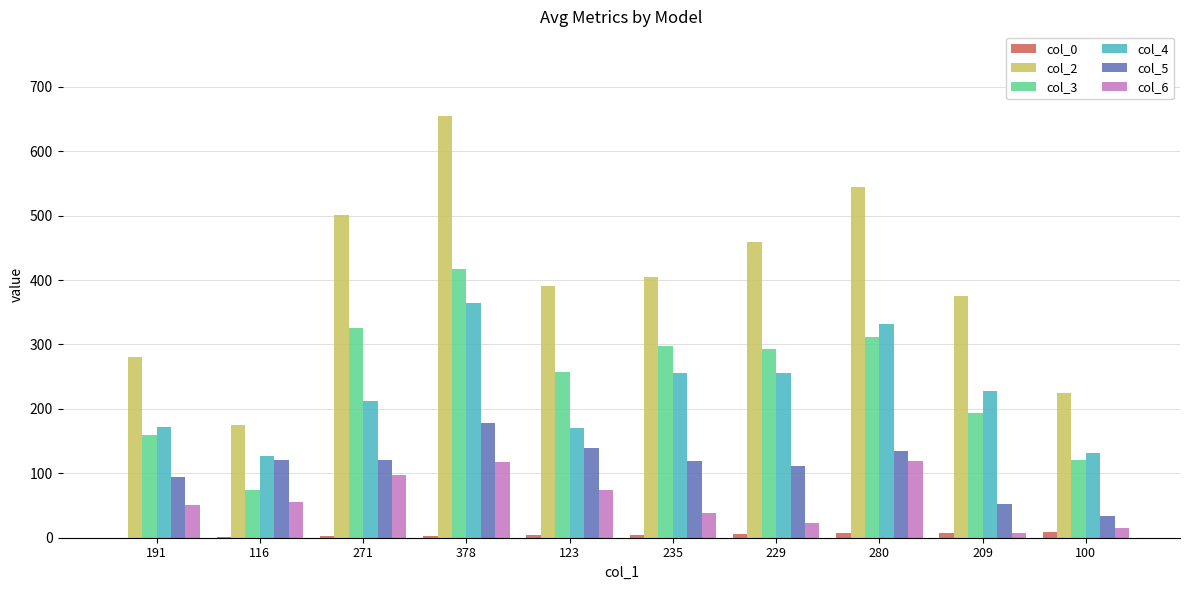

What are all the series names shown in the legend?

col_0, col_2, col_3, col_4, col_5, col_6